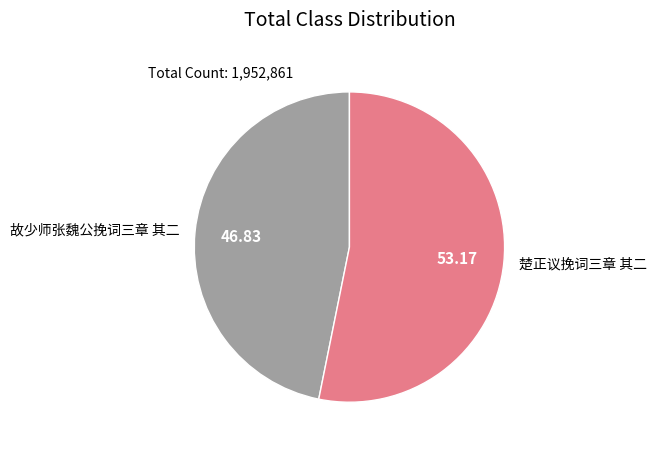

Which slice represents more than half of the pie?

楚正议挽词三章 其二